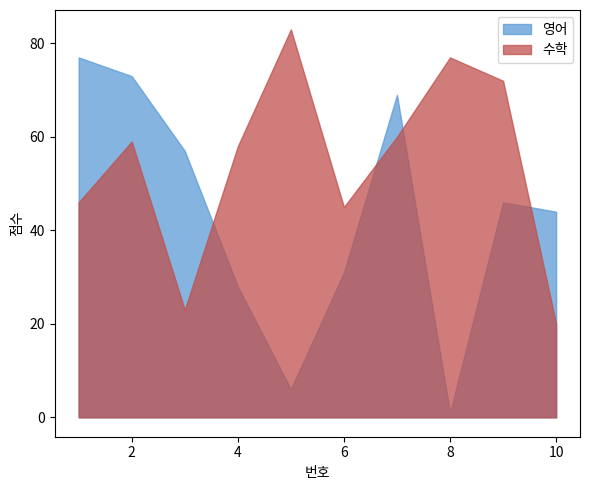

True or false: 영어 has more than 0 interior local peaks.

True